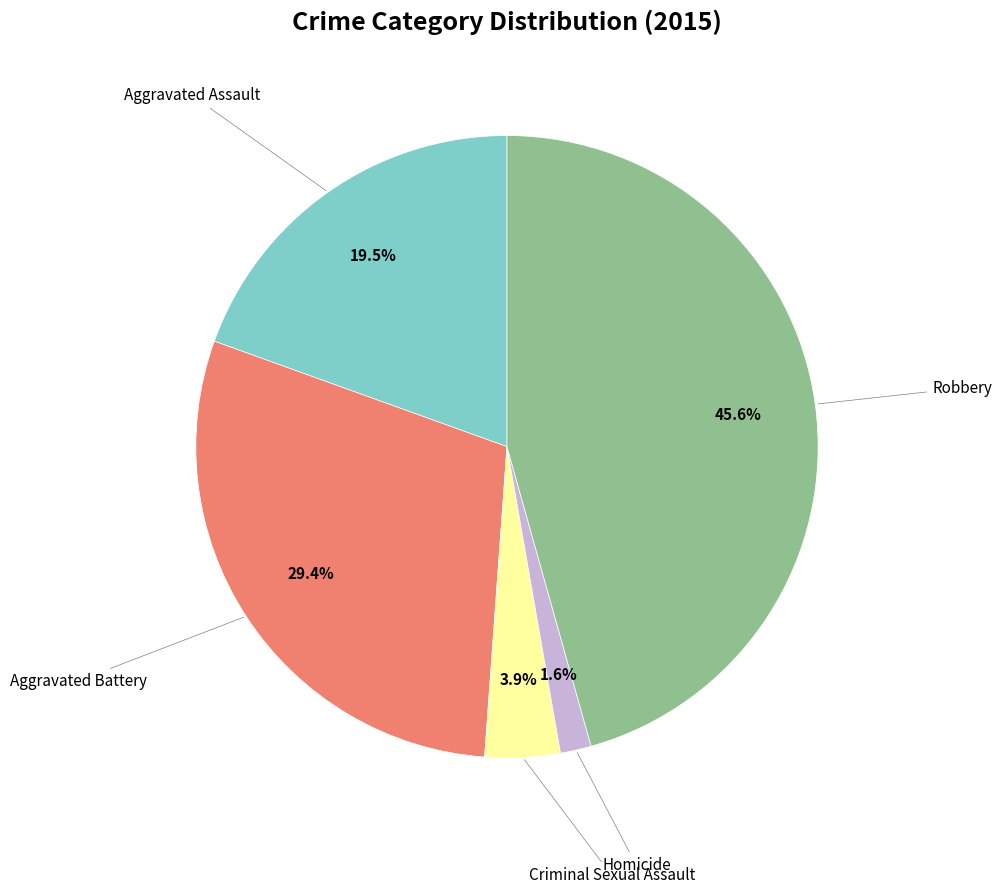

Does any single category account for the majority?

No